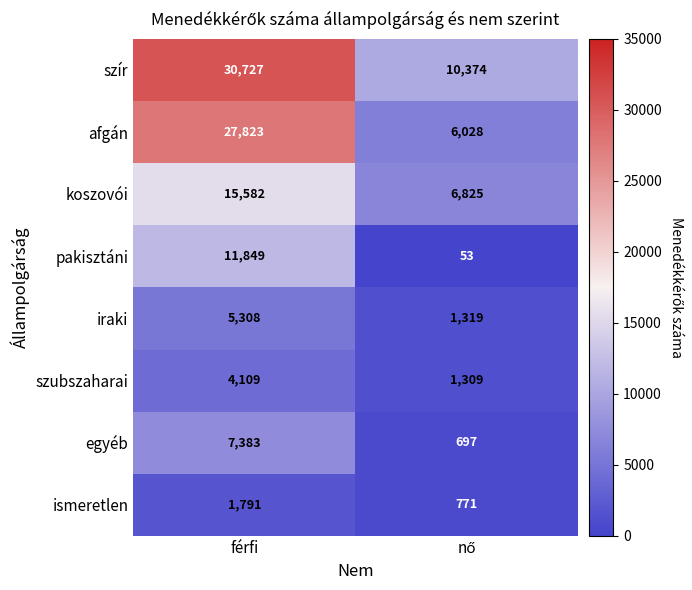

What is the approximate value of egyéb at férfi, to the nearest 100?

7400